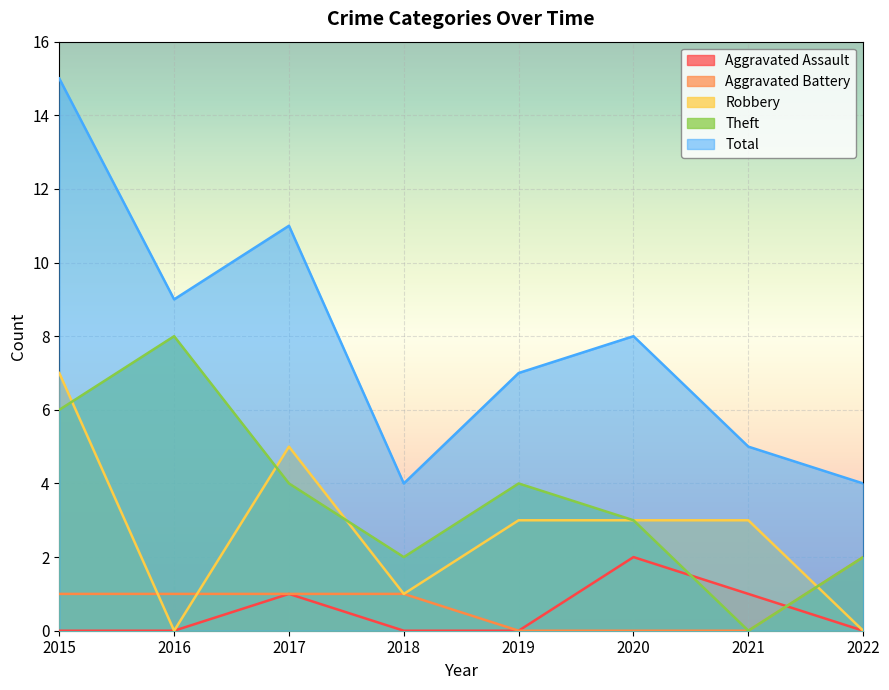

Is it true that Total equals 8 at 2020?

True